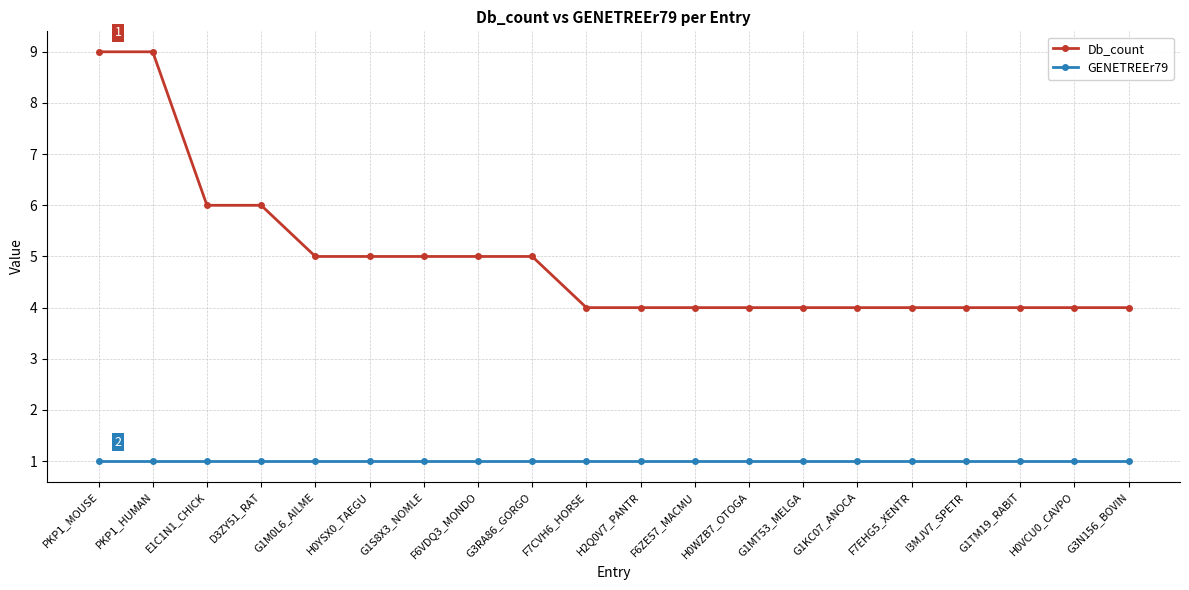

What are all the series names shown in the legend?

Db_count, GENETREEr79